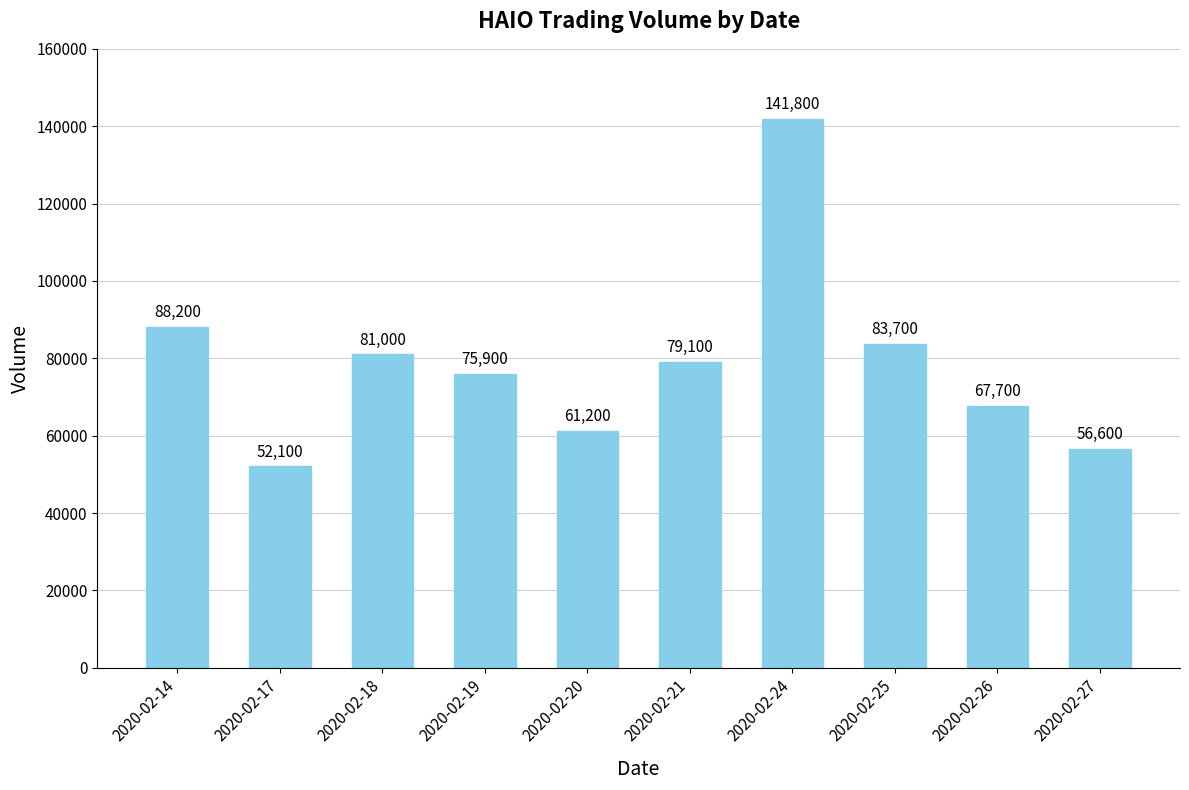

Count the number of categories in the chart.

10